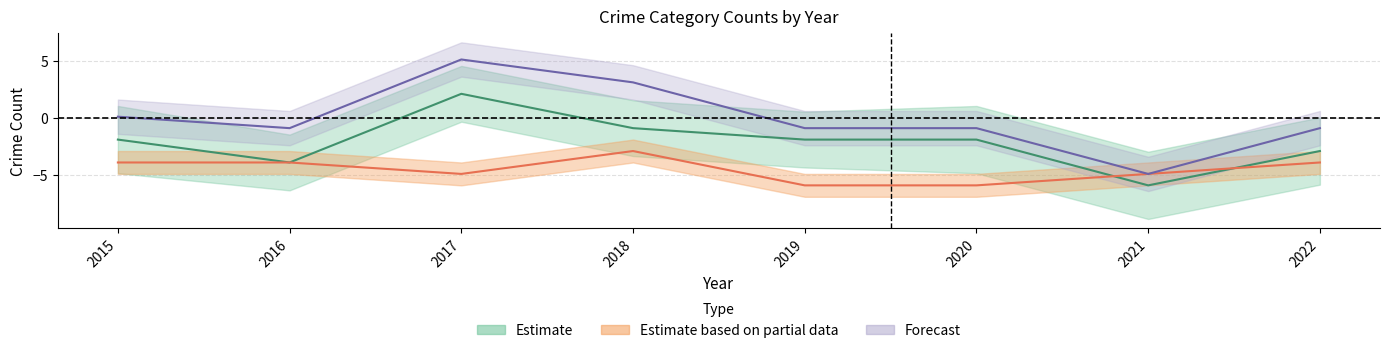

What is the value of the Robbery point at the 4th from the left?

-0.9